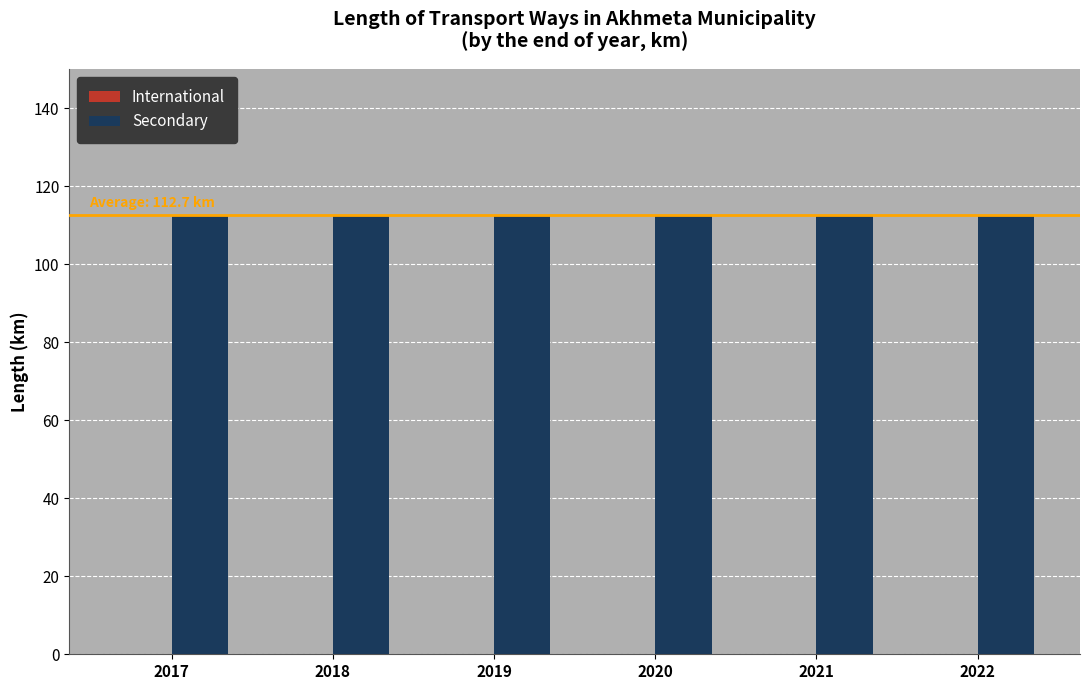

The value of Secondary at 2021 is 74.9. True or false?

False